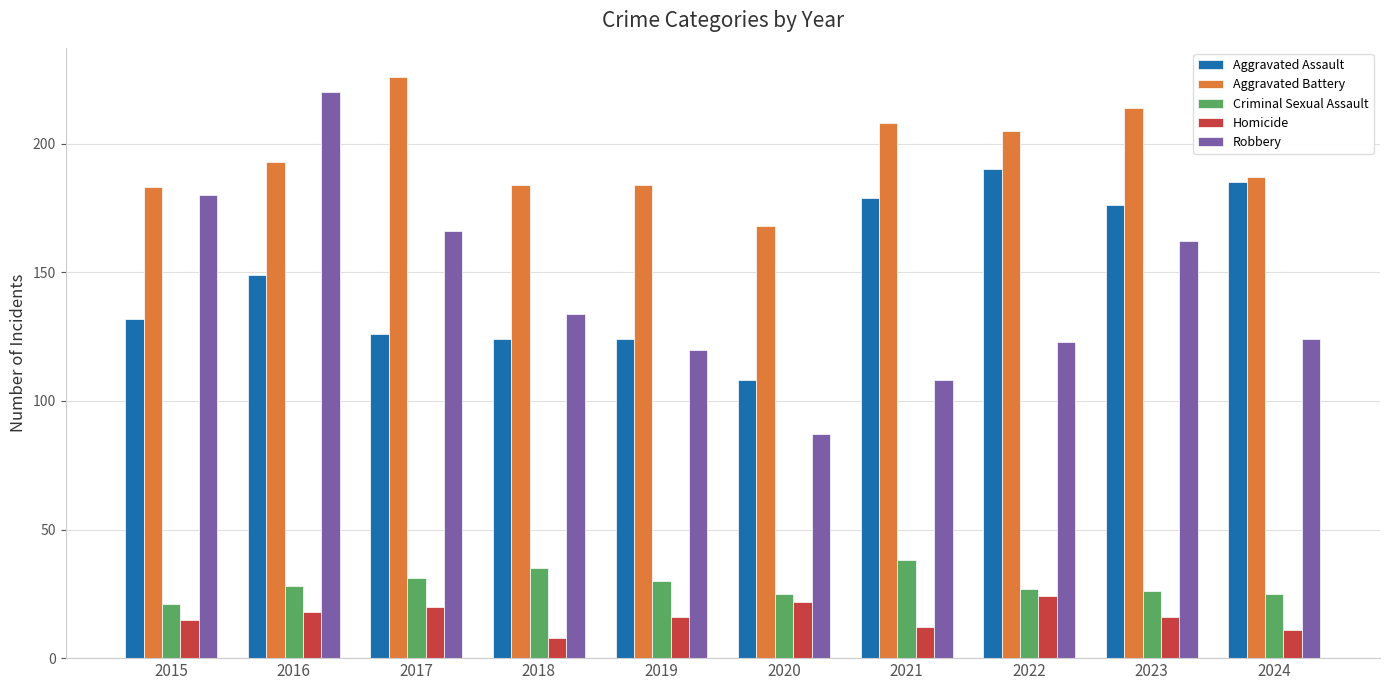

Reading right to left, what are all the values shown in this chart?

Aggravated Assault: 185	176	190	179	108	124	124	126	149	132
Aggravated Battery: 187	214	205	208	168	184	184	226	193	183
Criminal Sexual Assault: 25	26	27	38	25	30	35	31	28	21
Homicide: 11	16	24	12	22	16	8	20	18	15
Robbery: 124	162	123	108	87	120	134	166	220	180